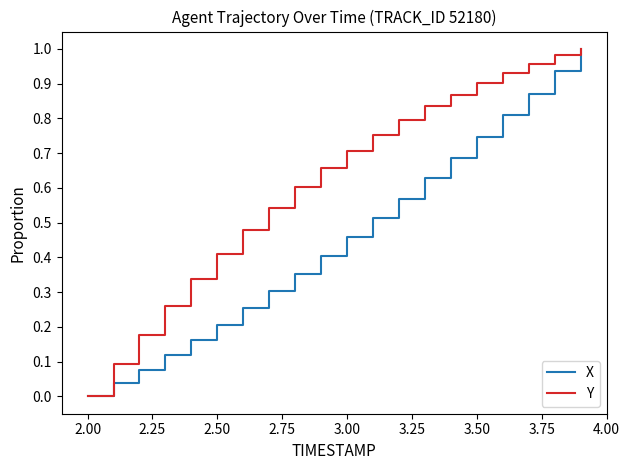

Rank the series by their average value, from lowest to highest.

X, Y